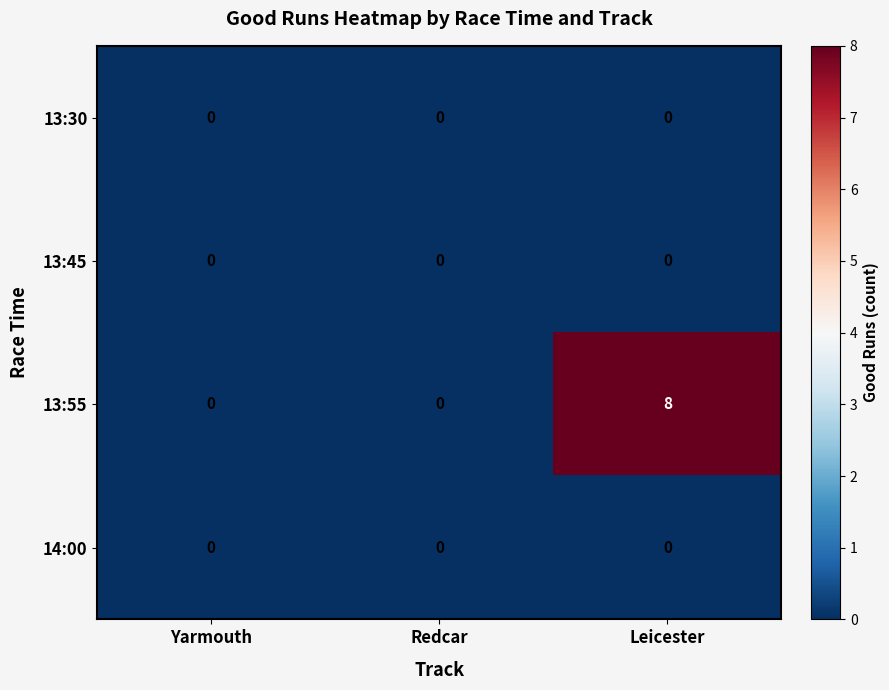

Which series has the largest total across all categories?

13:55